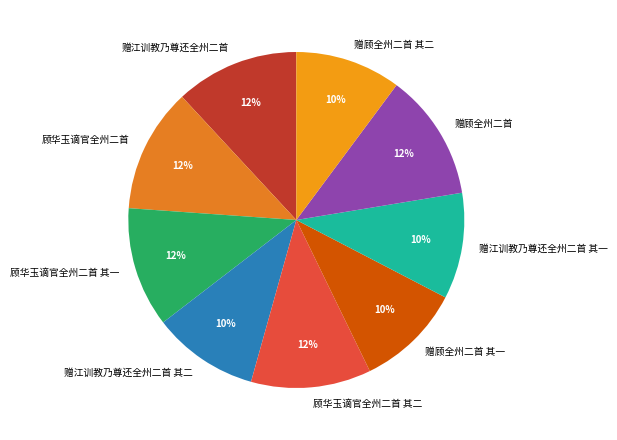

Combined, do 赠江训教乃尊还全州二首 其一 and 顾华玉谪官全州二首 其二 account for over 50%?

No